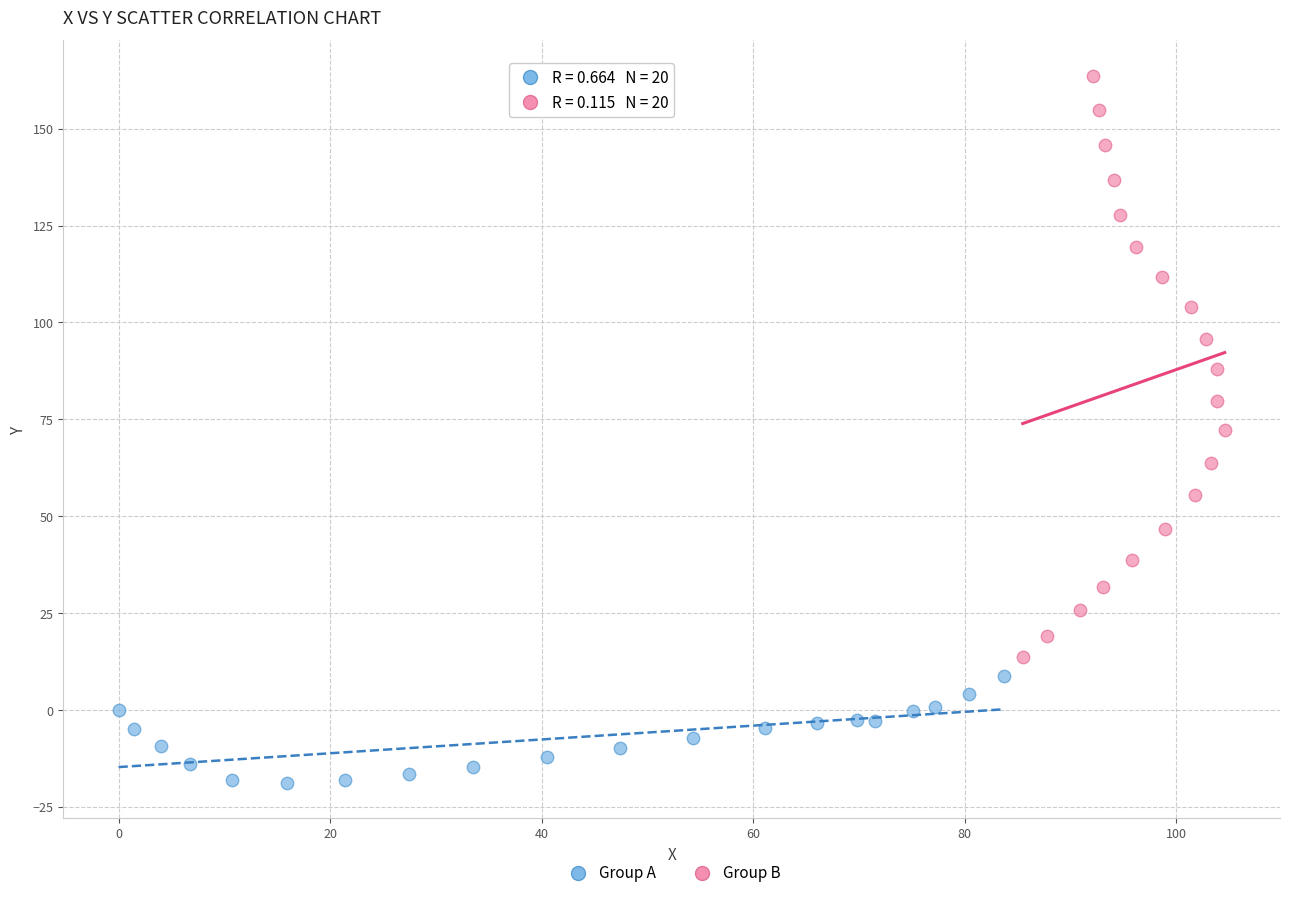

Which series has the widest spread of Y values?

Group B